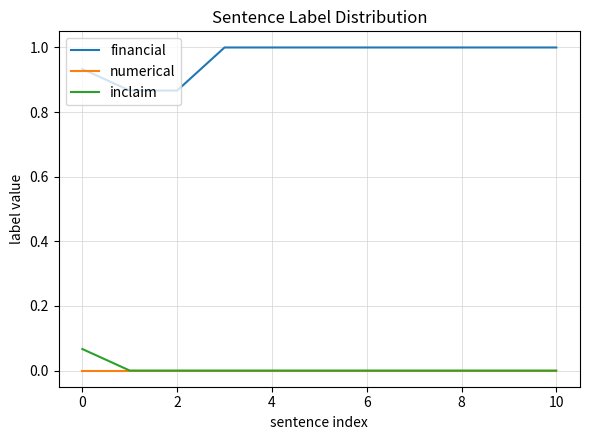

Which series has the widest spread of values?

financial